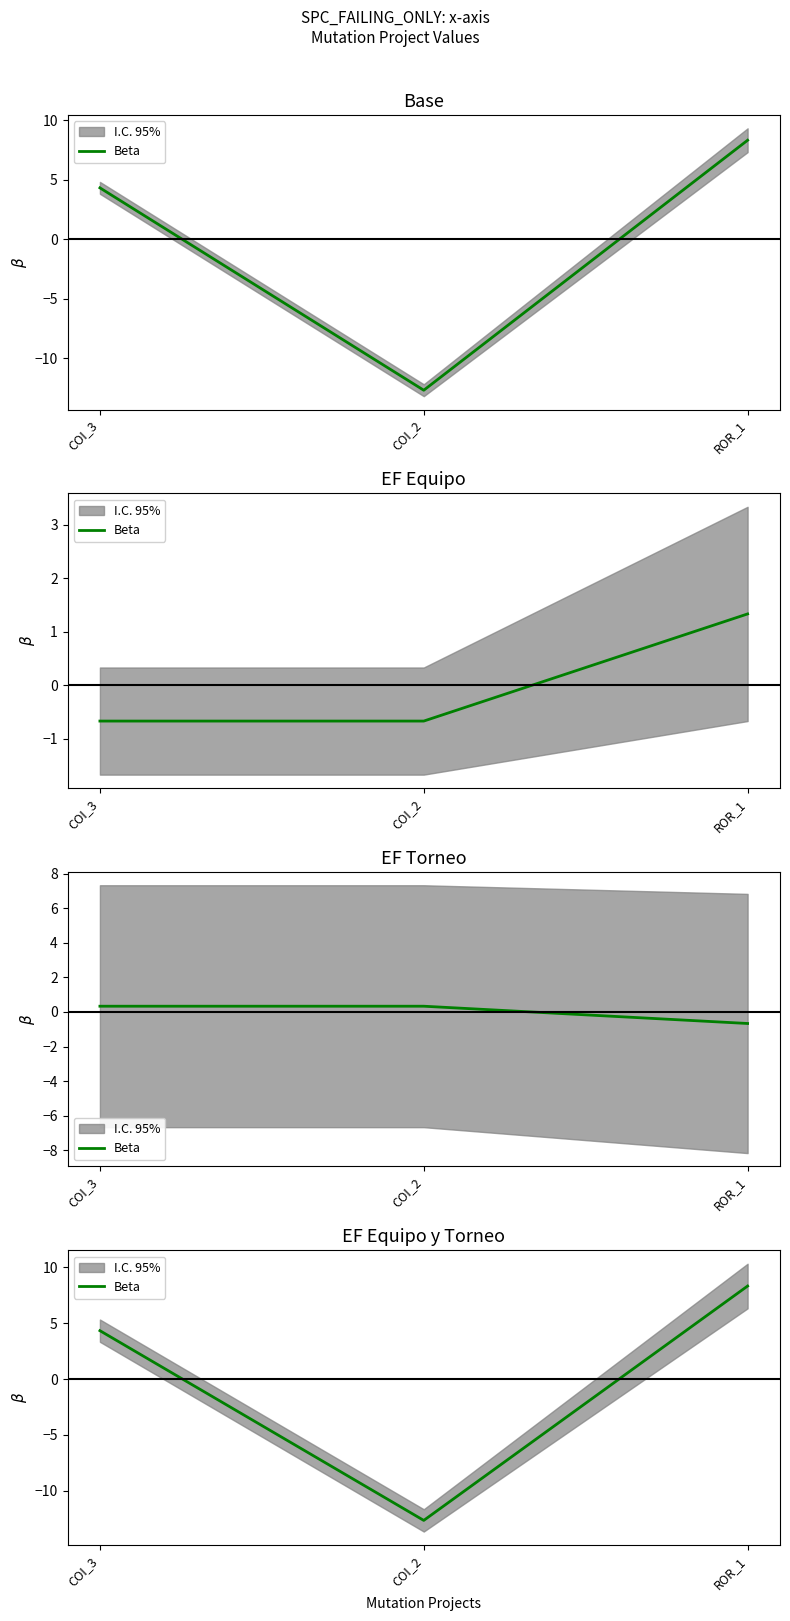

How many negative values are there?

1